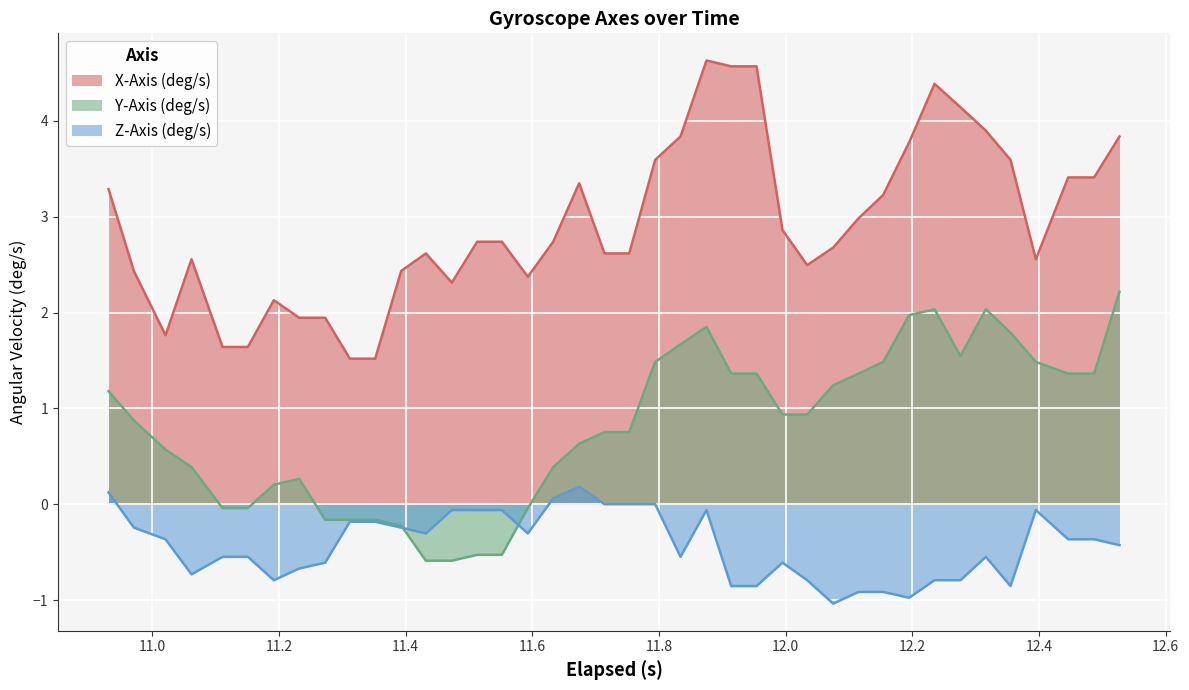

Which series has the largest total across all categories?

X-Axis (deg/s)